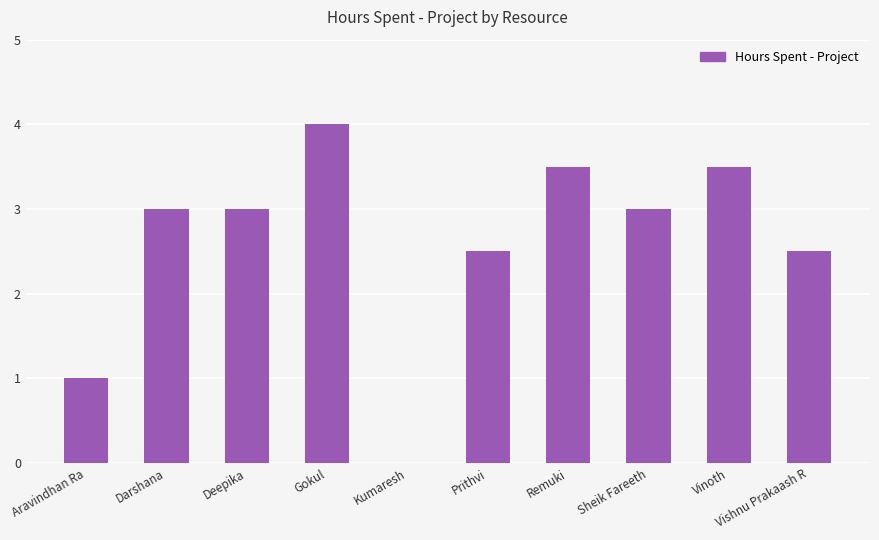

Reading left to right, transcribe all the data shown in this chart.

1.0	3.0	3.0	4.0	0.0	2.5	3.5	3.0	3.5	2.5